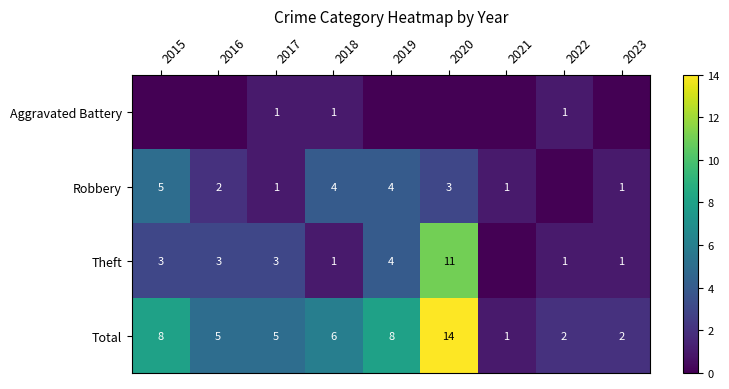

True or false: Robbery has a value of 5 at 2015.

True